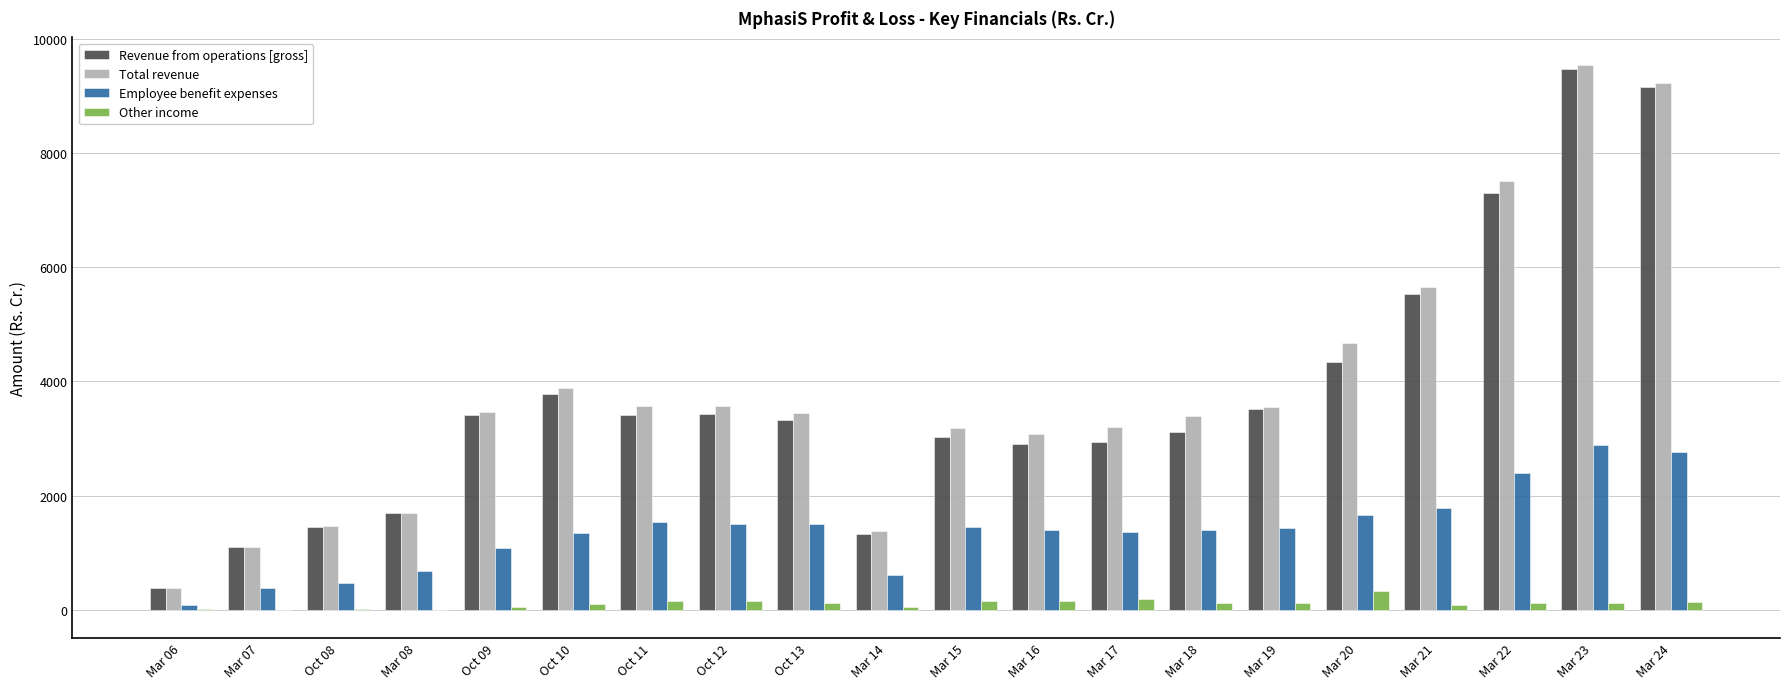

What is the highest value of the Total revenue series?

9543.1